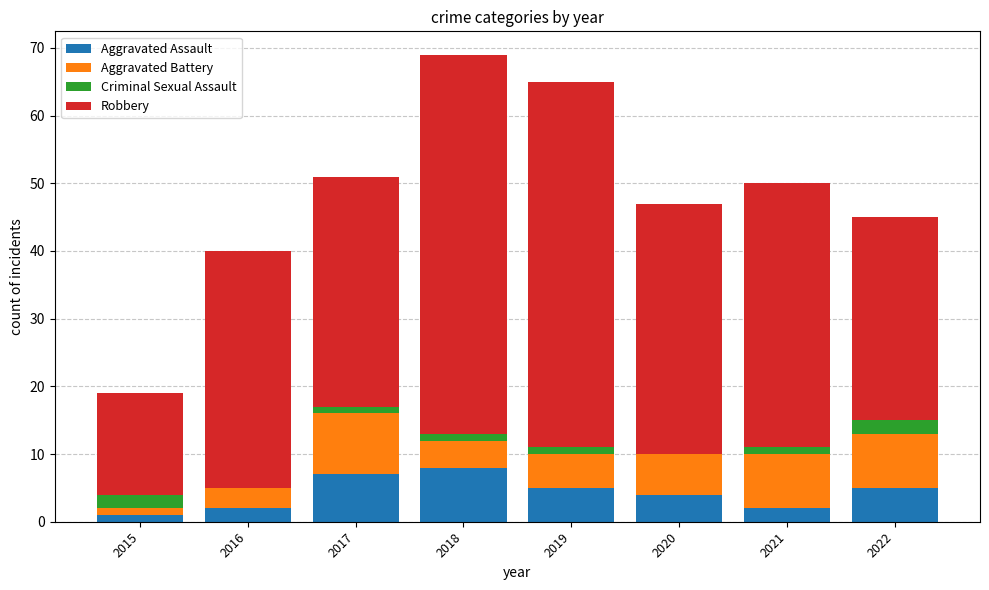

Count the number of data series in this chart.

4